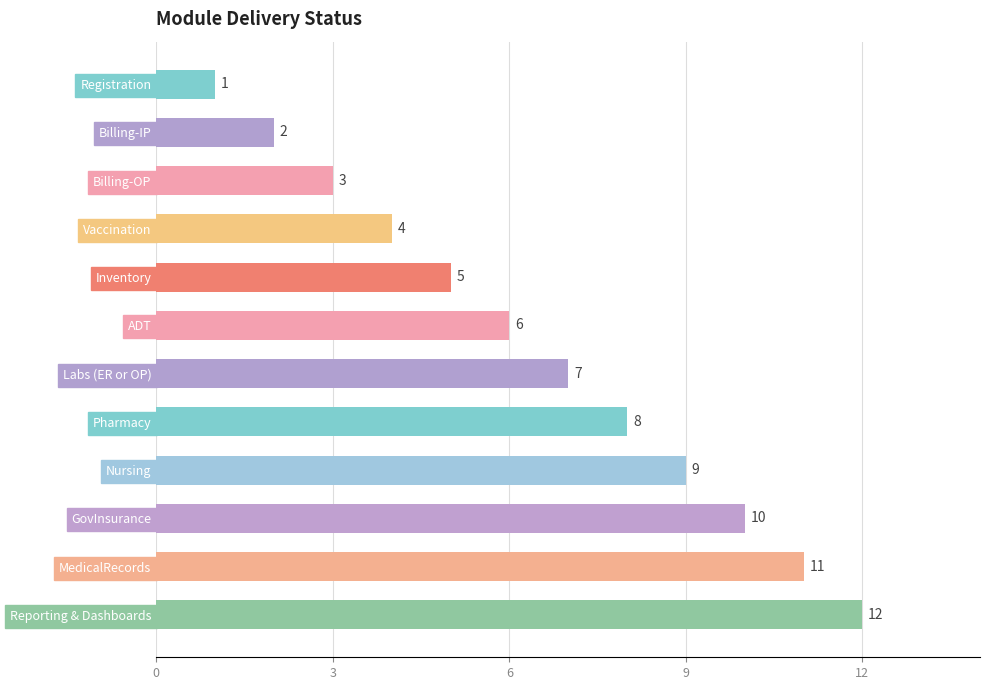

Approximately how many times larger is the value at ADT compared to Billing-IP?

3.0